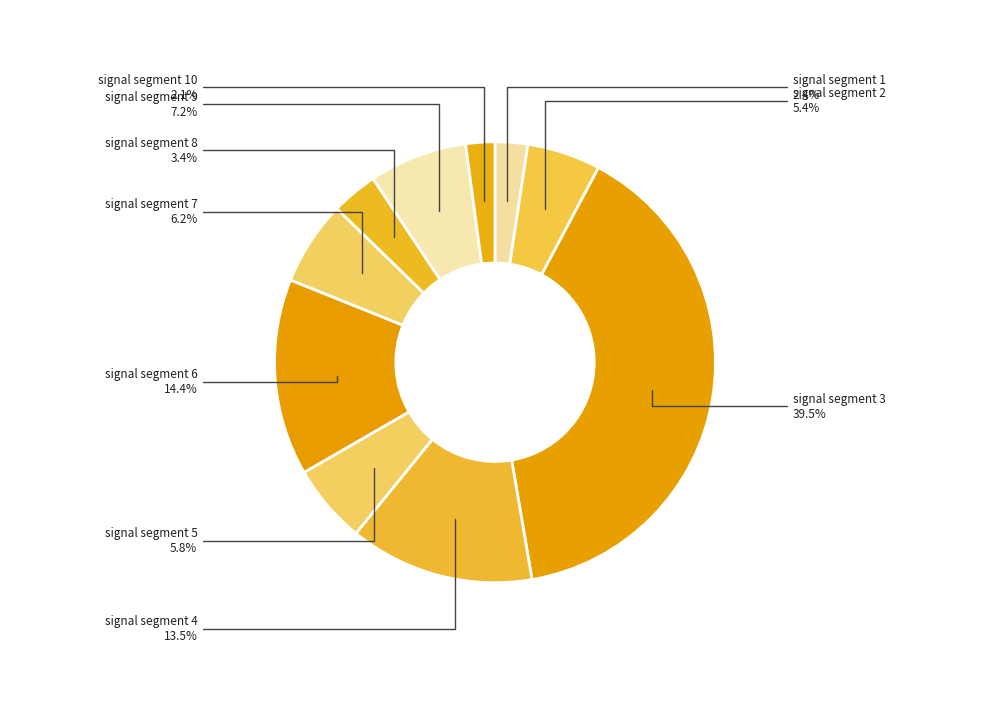

What portion of the pie excludes signal segment 6?

85.6%